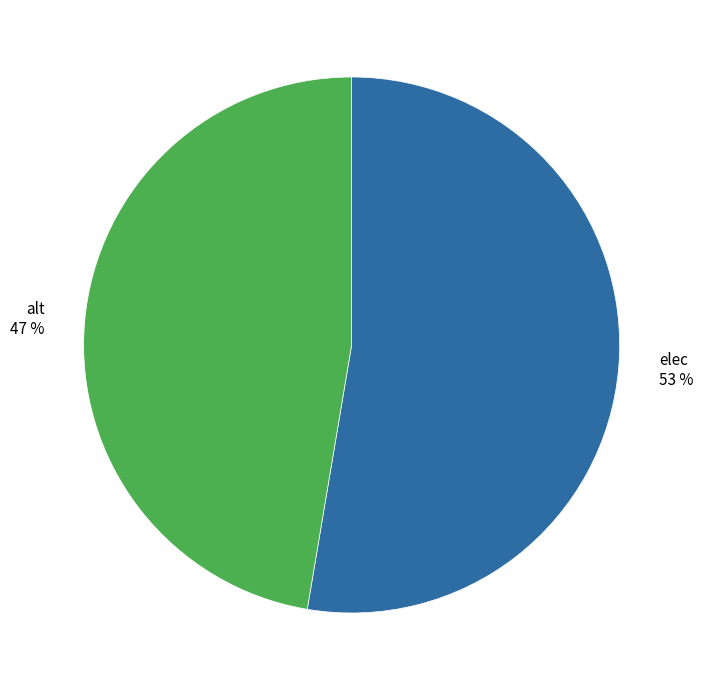

Which category has the biggest portion of the pie?

elec